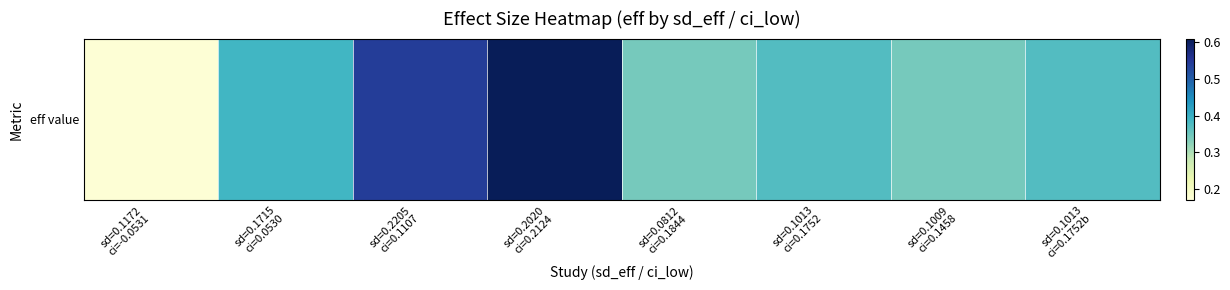

What is the sum of all values?

3.2